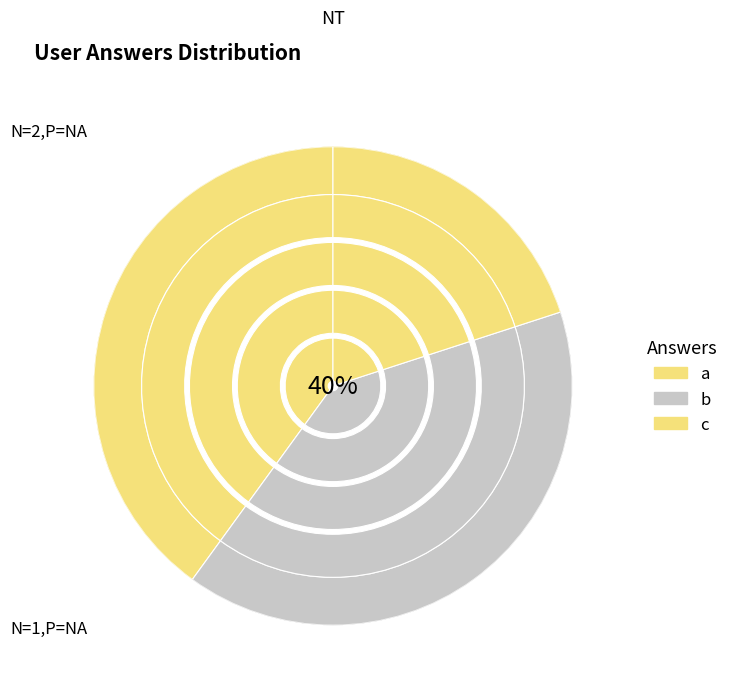

Rank the categories by value from lowest to highest.

c, a, b